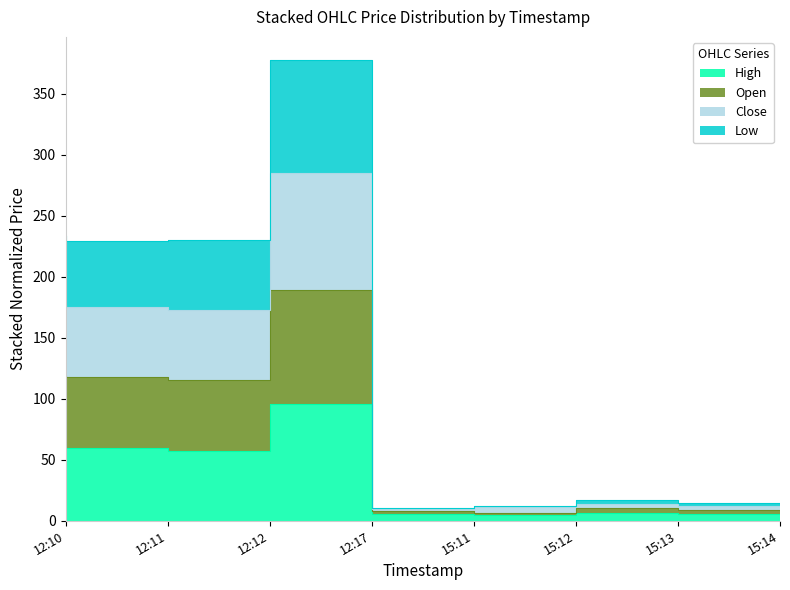

At which category does the chart reach its peak across all series?

12:17